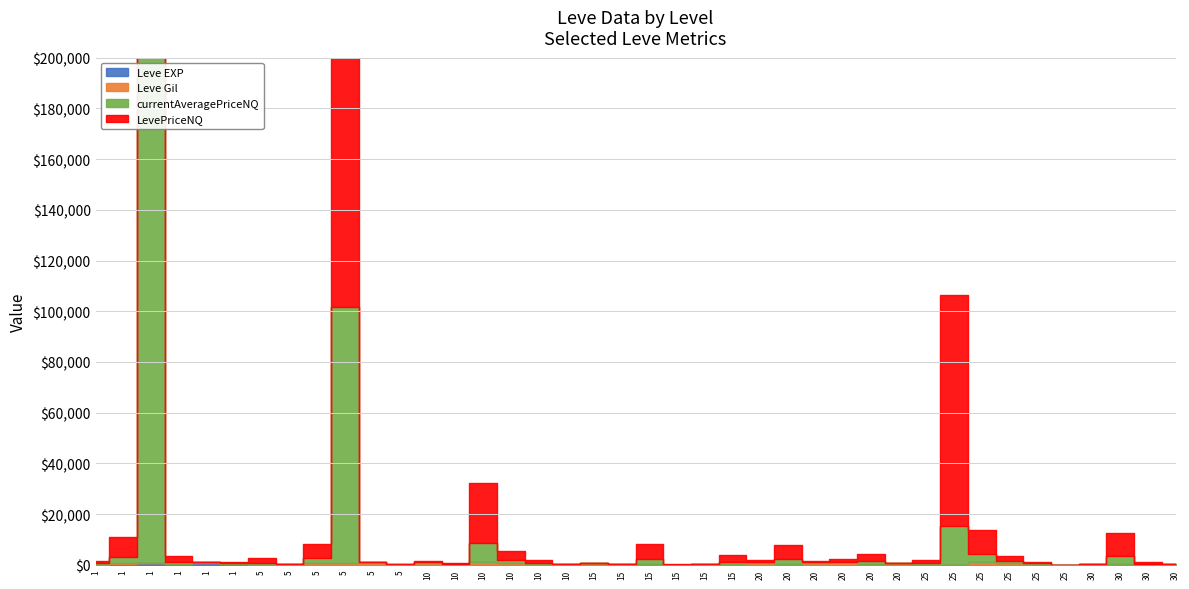

At which label does LevePriceNQ reach its minimum?

5